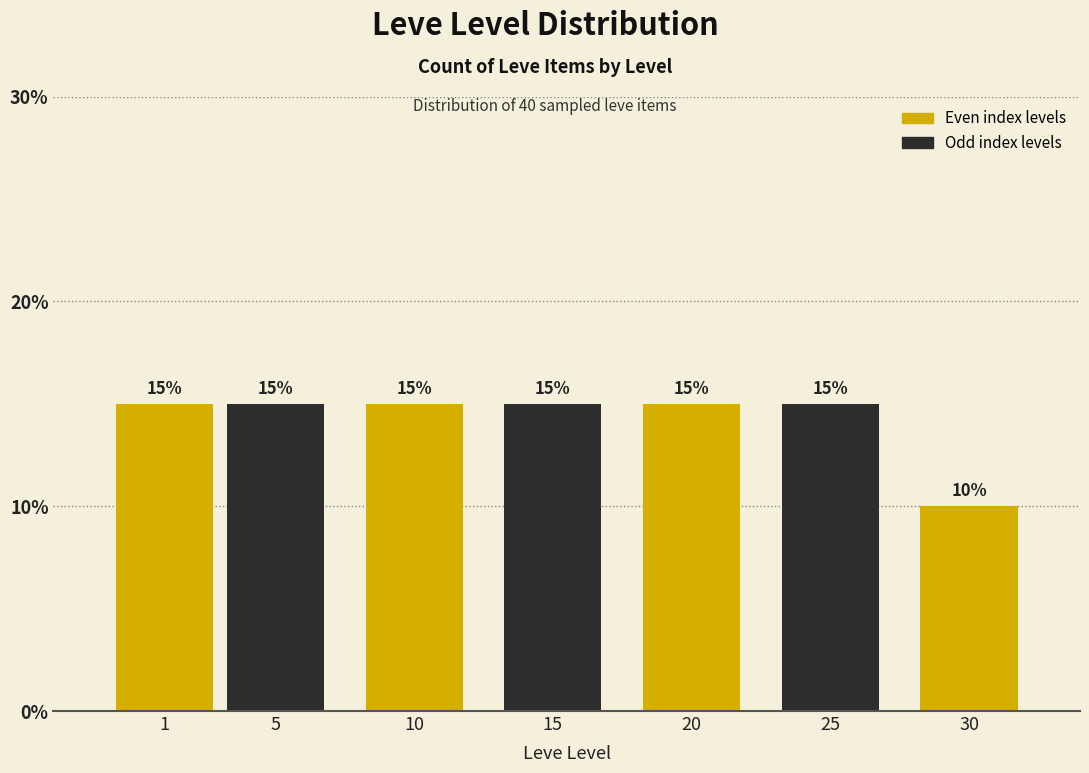

Reading right to left, list all the values displayed in this chart.

30=10	25=15	20=15	15=15	10=15	5=15	1=15